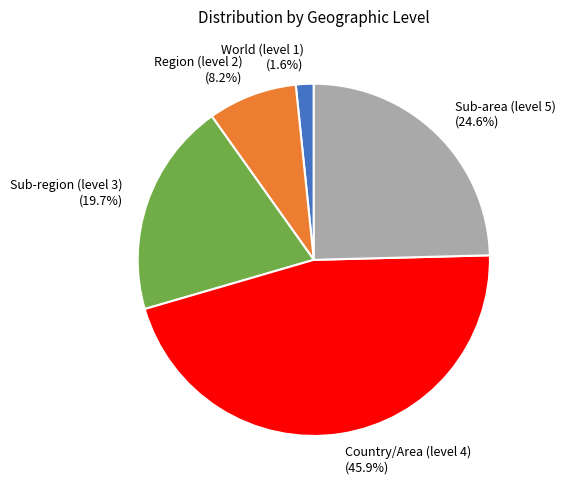

To the nearest percent, what is the combined percentage of World (level 1) and Sub-region (level 3)?

21%